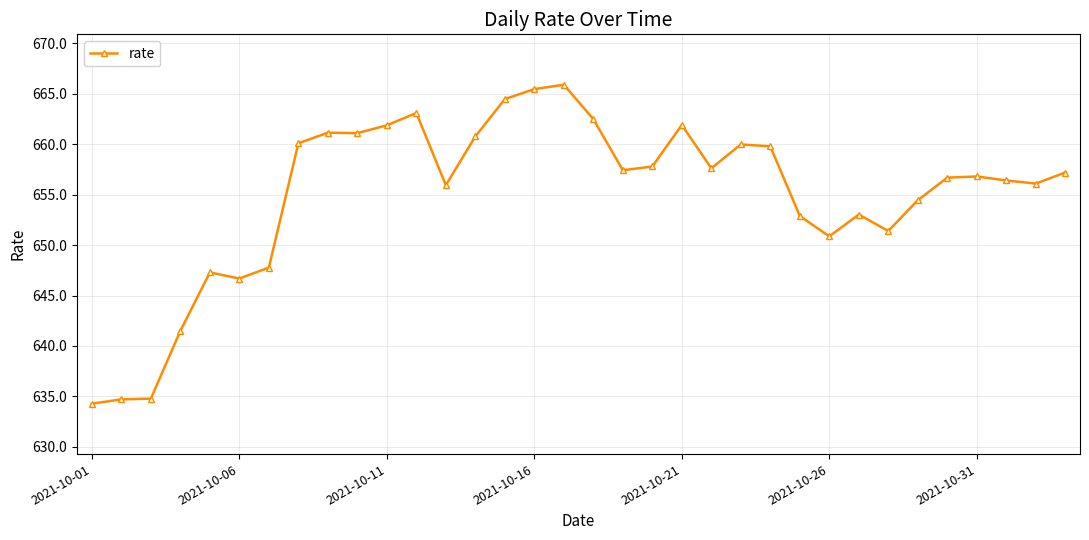

What is the average value?

655.0